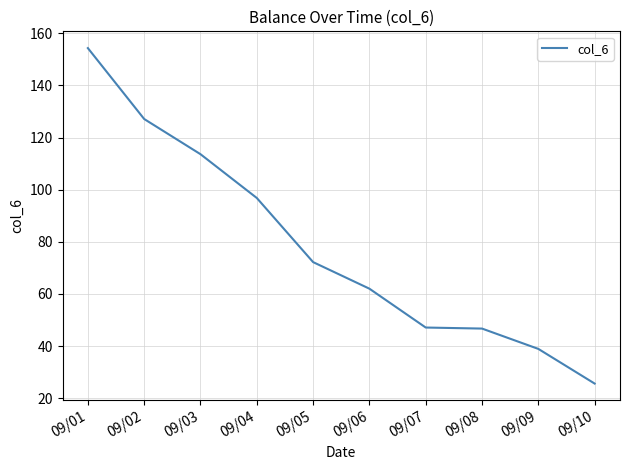

What value does the data have at 09/05?

72.2